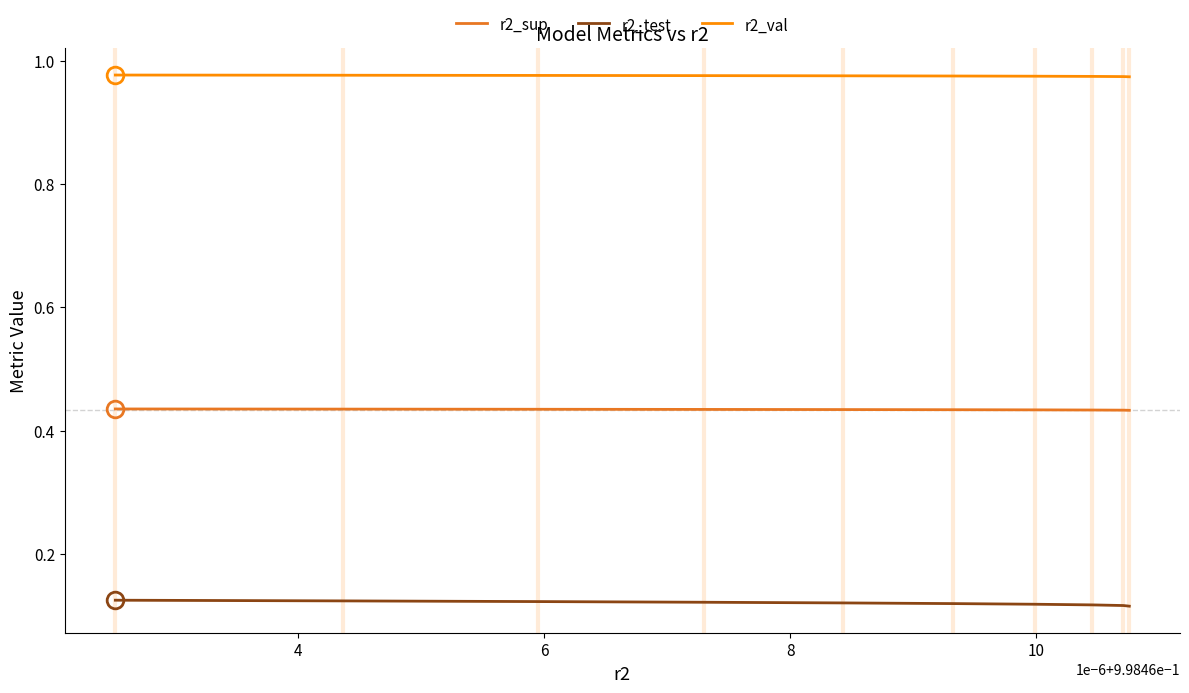

Rank the series by their average value, from lowest to highest.

r2_test, r2_sup, r2_val